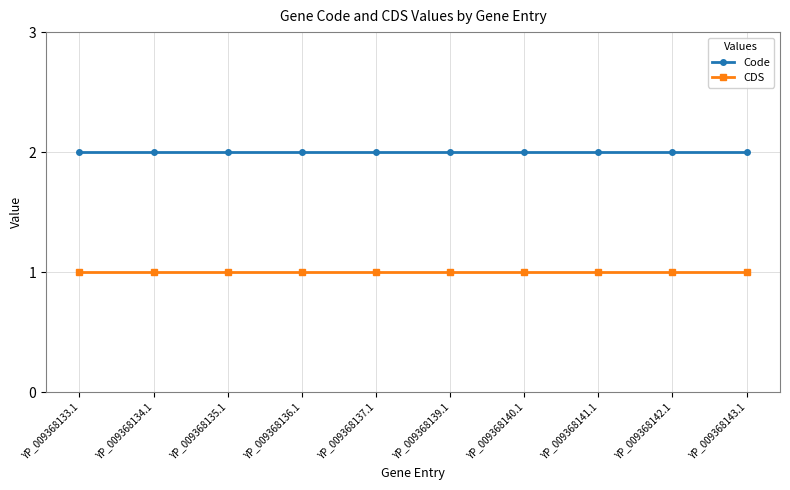

List the series in order of their peak value, highest first.

Code, CDS